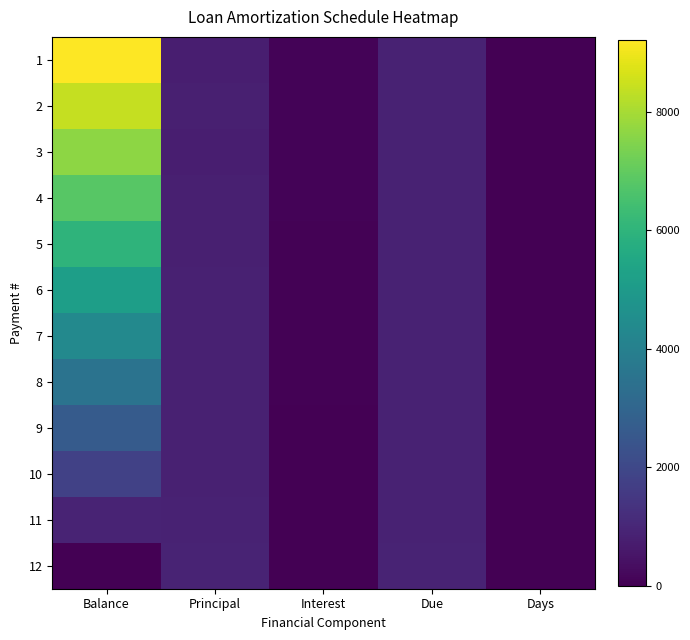

Which series has the largest total across all categories?

1